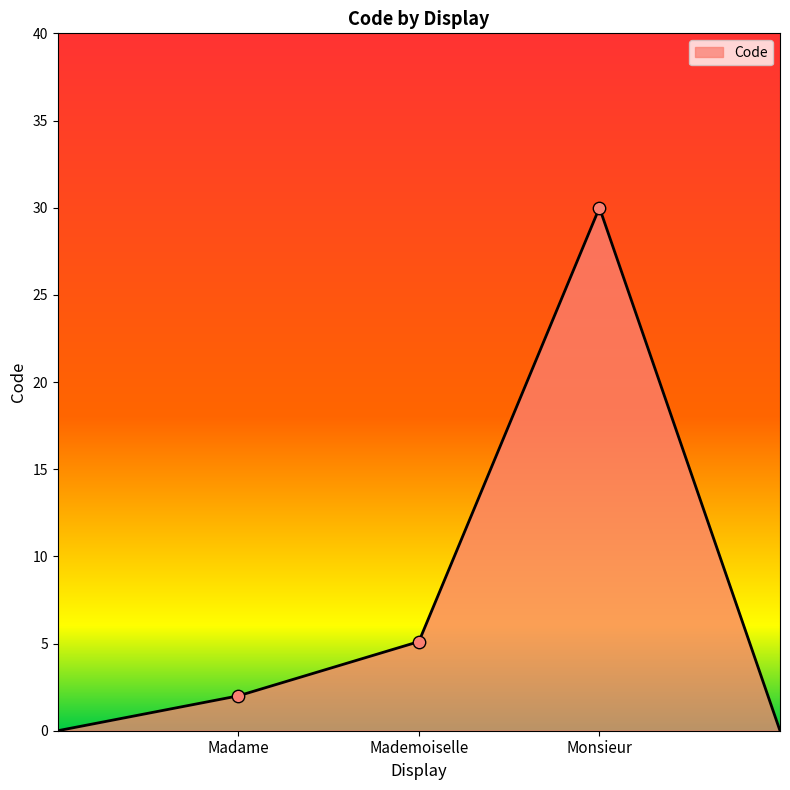

What is the difference between the maximum and minimum values?

30.0